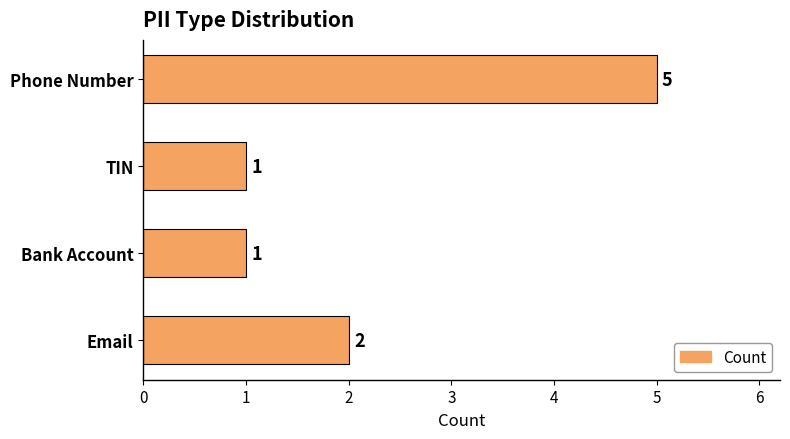

Reading top to bottom, what are all the values shown in this chart?

5	1	1	2